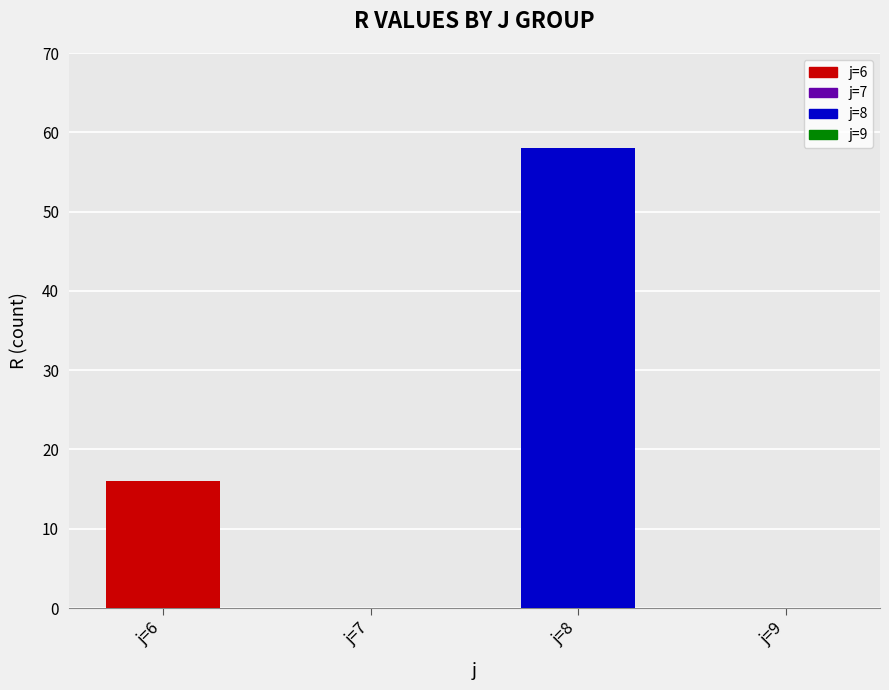

Read the value at j=8, to the nearest 10.

60